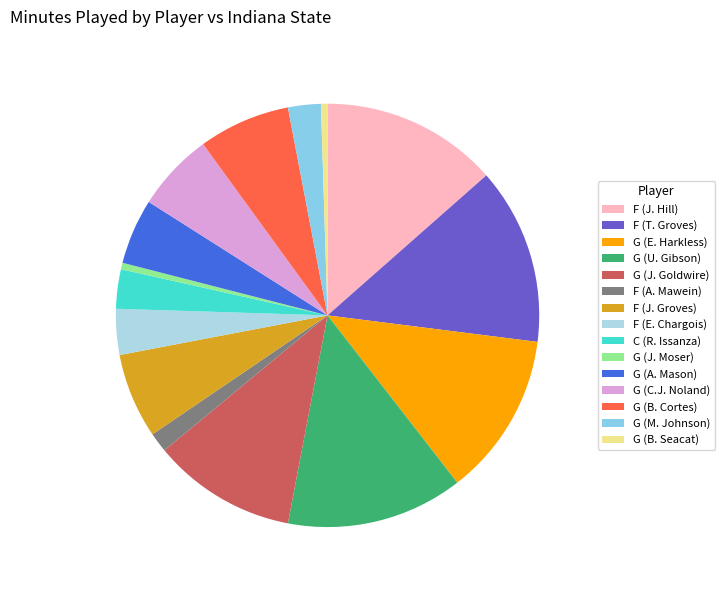

What is the largest slice in the pie chart?

F (J. Hill)